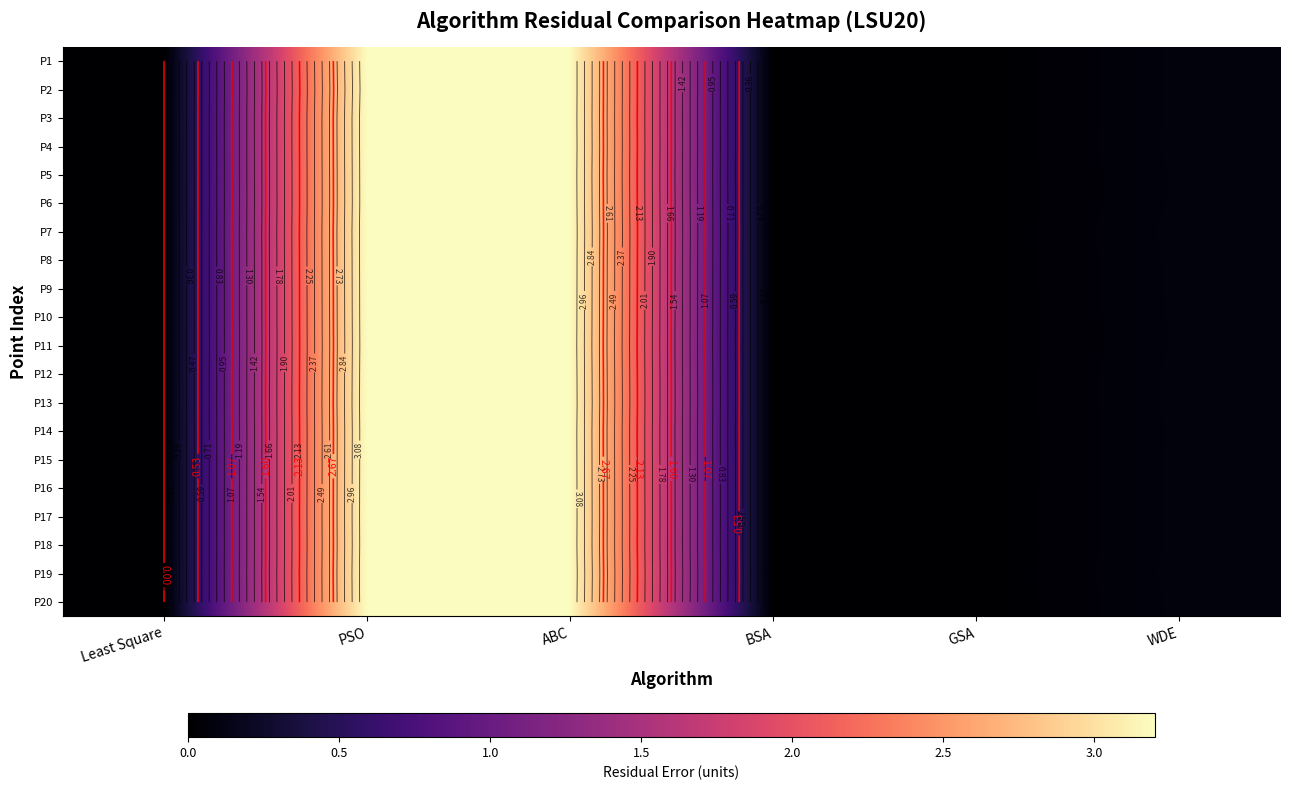

What value does the P11 series have at PSO?

3.2